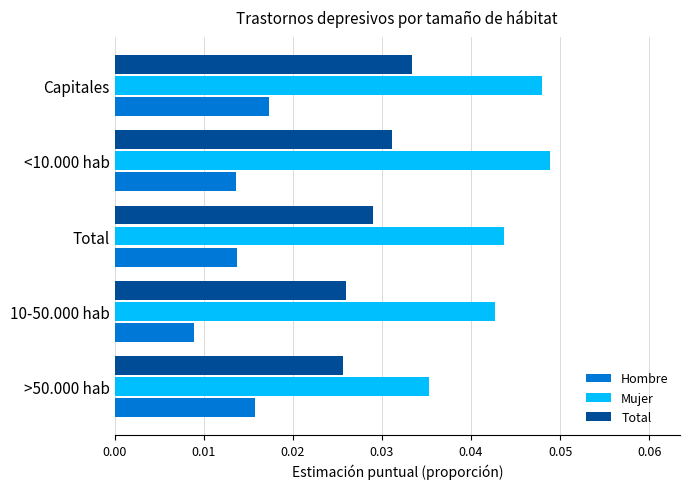

Is the value of Mujer at <10.000 hab greater than the value of Hombre at Total?

Yes